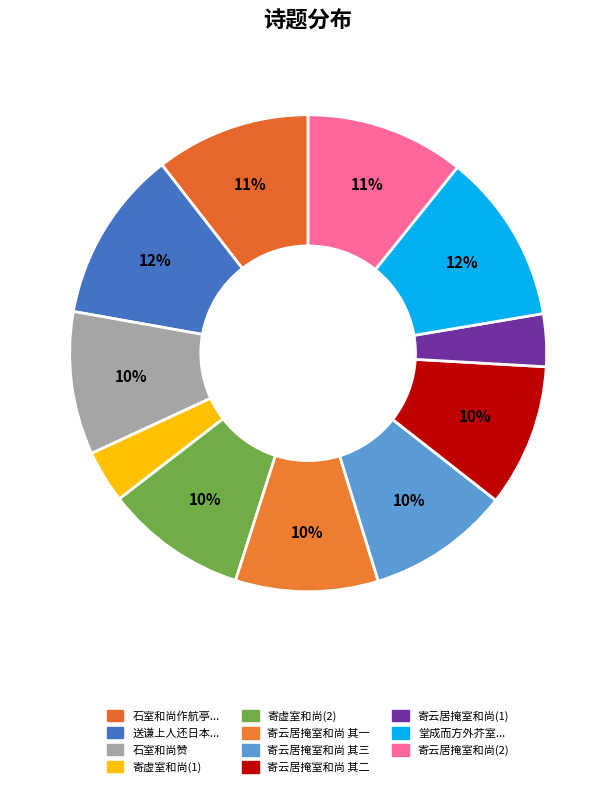

Count the number of slices in the pie.

11